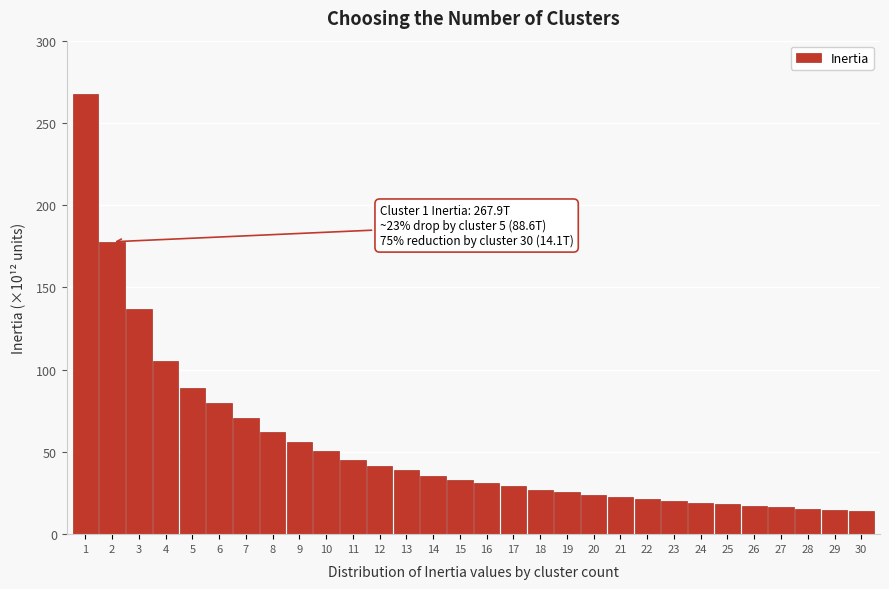

What is the value of the 30th bar from the left?

14.1